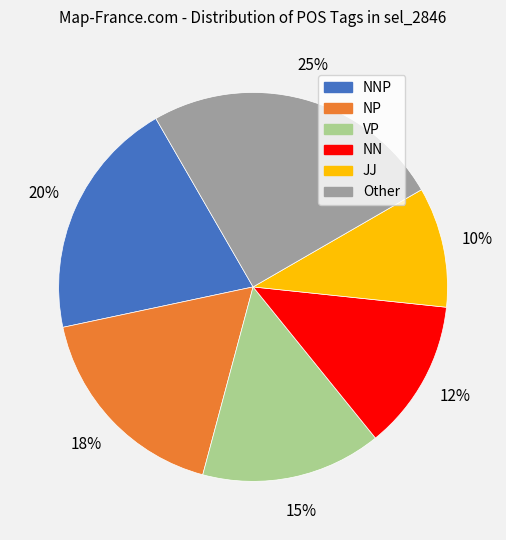

To the nearest percent, what is the difference between the largest and smallest slice percentages?

15%